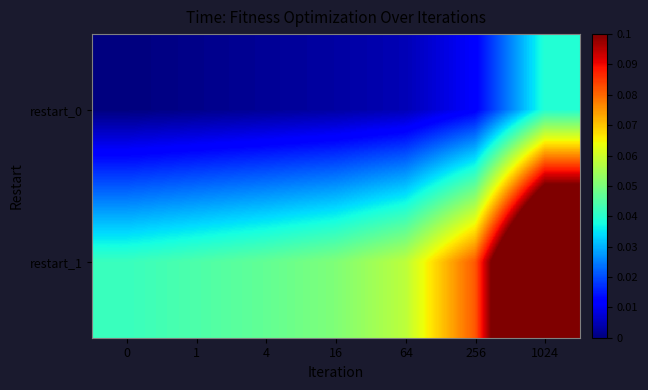

Which has a higher value, 64 or 256?

256